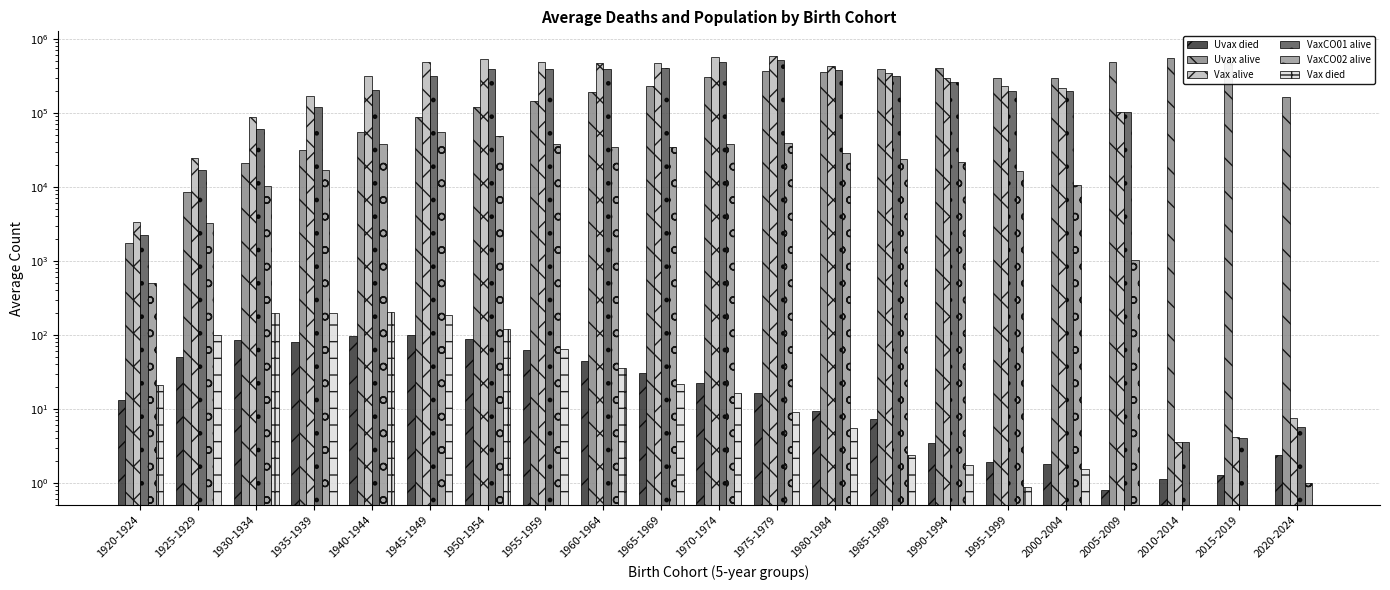

True or false: Vax alive has a value of 192097.6 at 1960-1964.

False